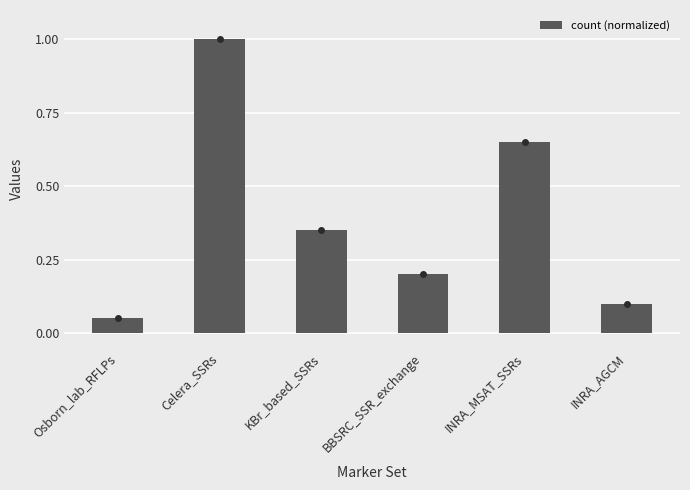

What is the label of the 6th bar from the left?

INRA_AGCM